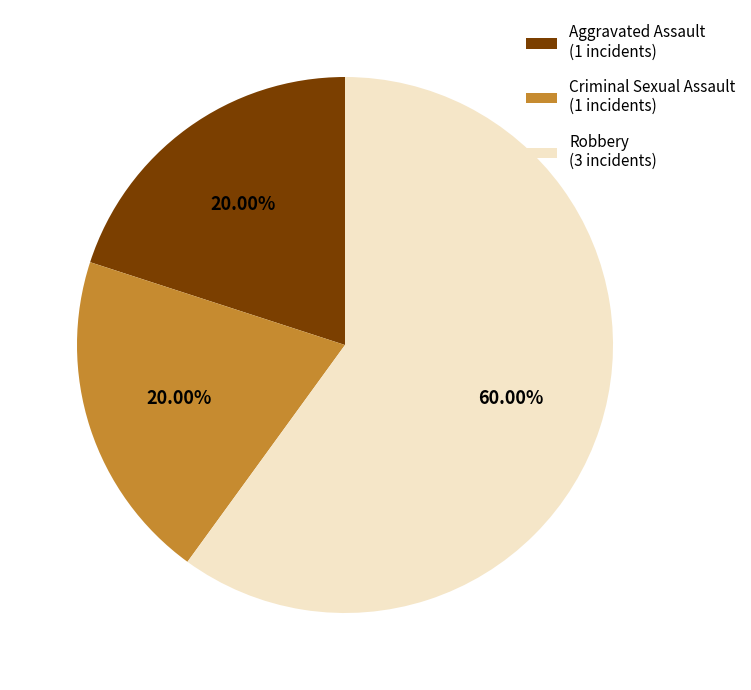

What is the largest slice in the pie chart?

Robbery (3 incidents)